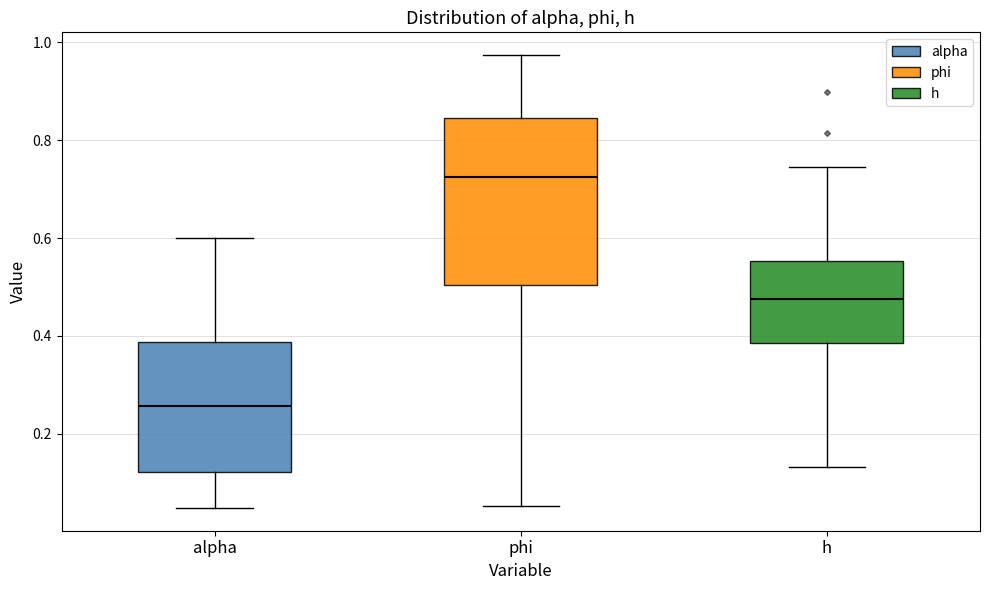

Reading left to right, read every box against the y-axis: the position of its median line, the range the box covers, and the ends of its whiskers. The values are not printed on the chart, so give them approximately, as read against the axis.

alpha: median 0.26, box 0.12 to 0.38, whiskers 0.04 to 0.60
phi: median 0.72, box 0.50 to 0.84, whiskers 0.06 to 0.98
h: median 0.48, box 0.38 to 0.56, whiskers 0.14 to 0.74